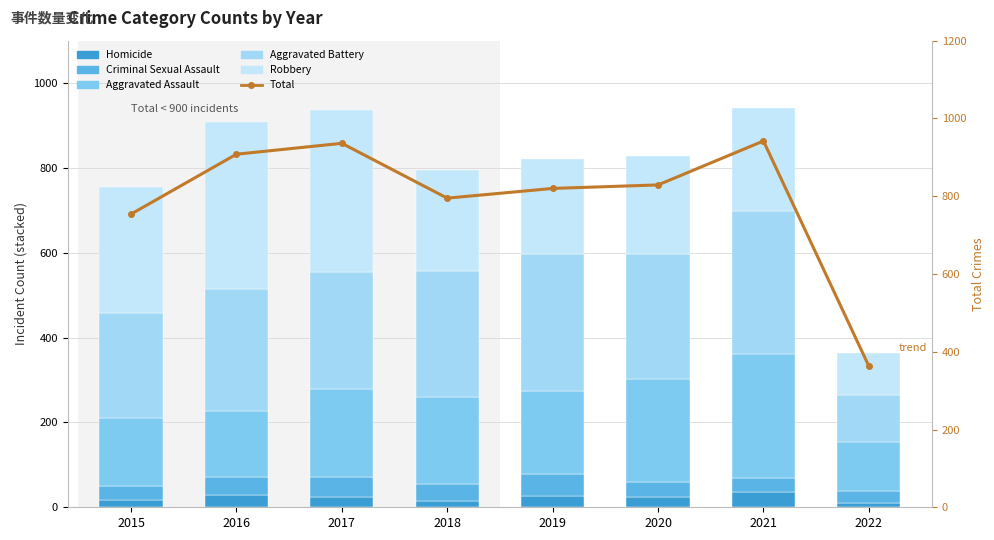

Which series changed the most between 2015 and 2022?

Total